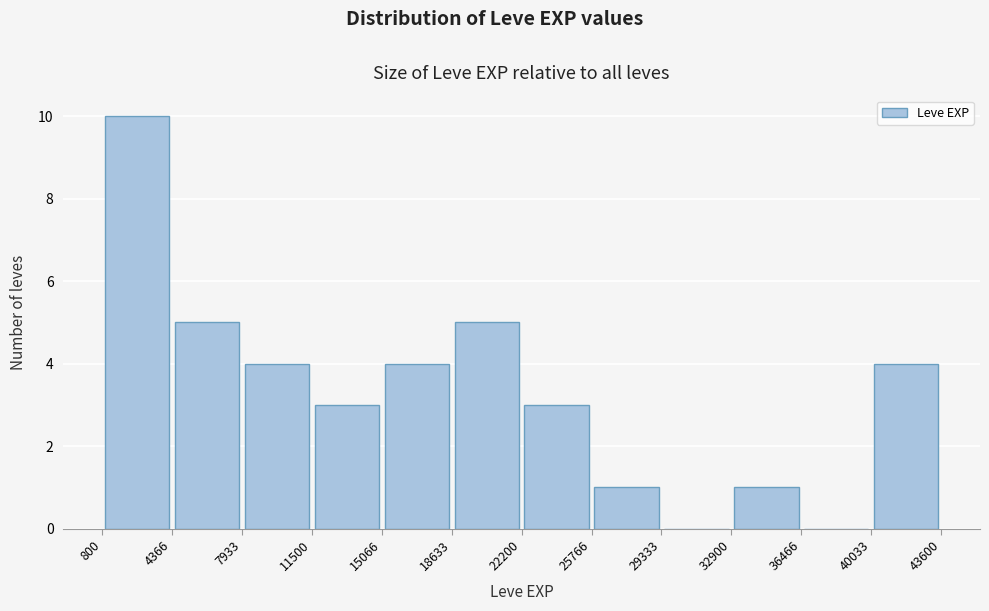

What is the height of the bar covering 800 to 4366 on the x-axis? The values are not printed on the chart, so give them approximately, as read against the axis.

10